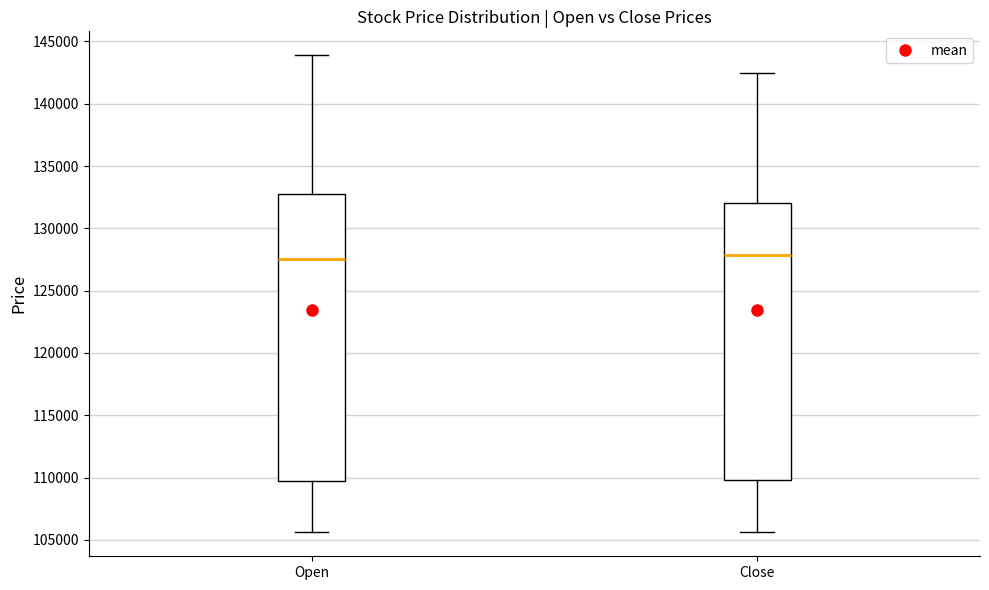

Where is the lower edge of the box for Open on the y-axis? The values are not printed on the chart, so give them approximately, as read against the axis.

110000